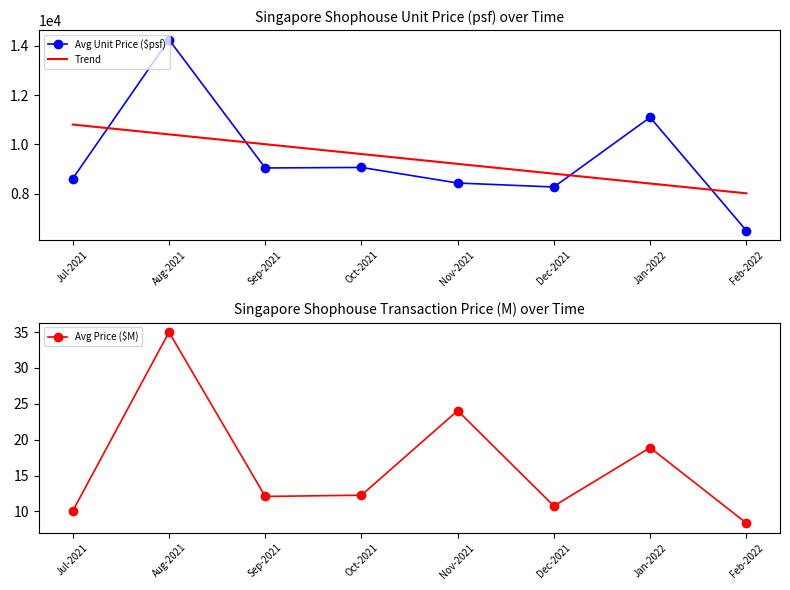

Which label corresponds to the largest value in the chart?

Aug-2021